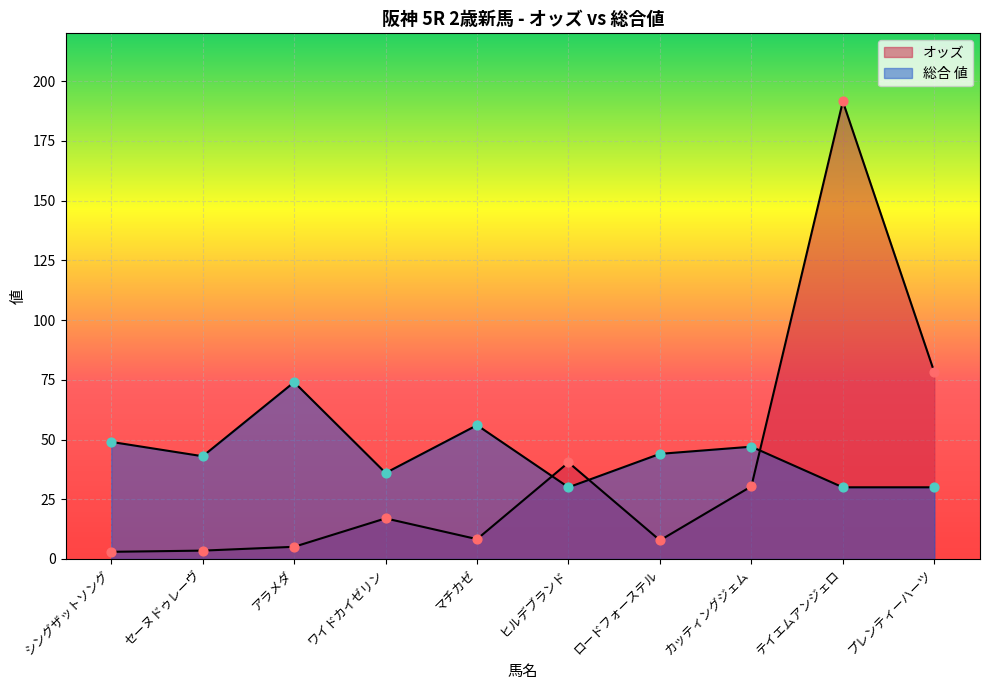

Which series contains the highest Y value?

オッズ